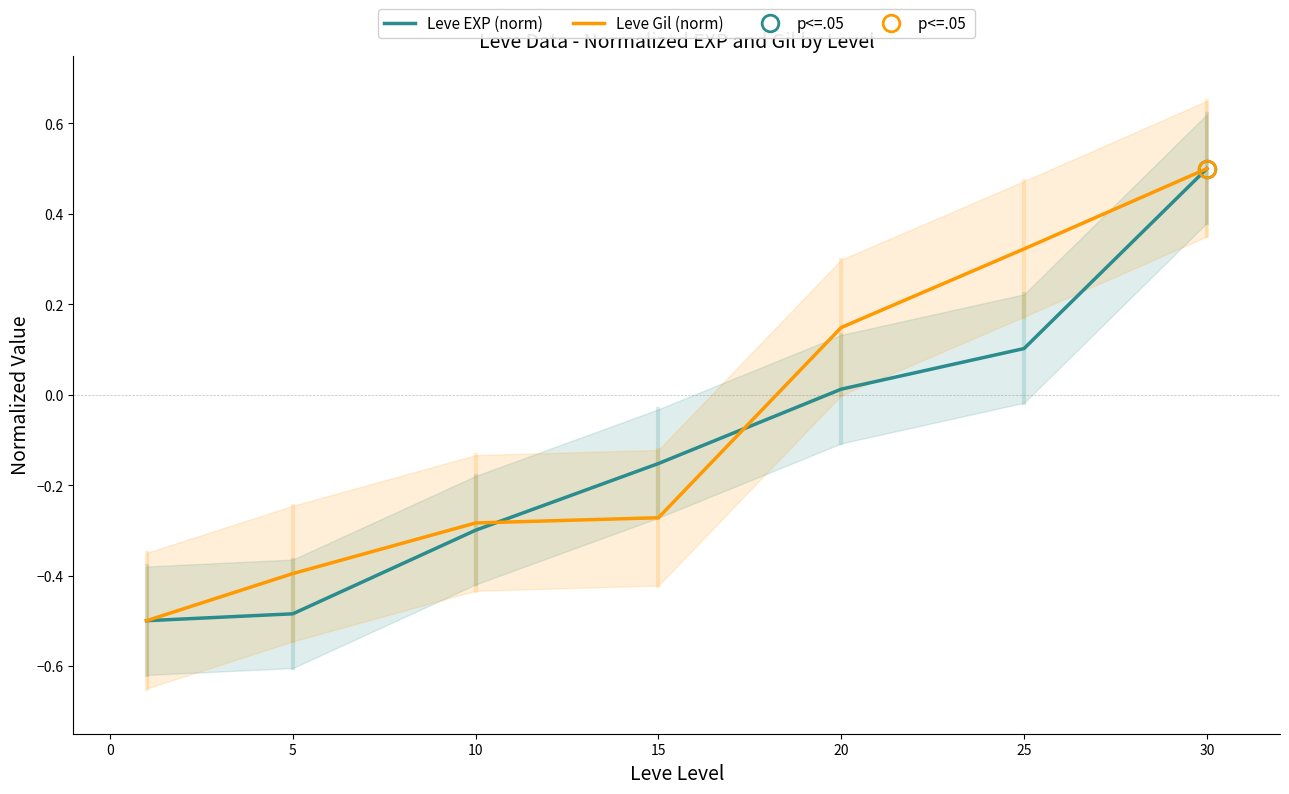

How many lines are shown in the chart?

2